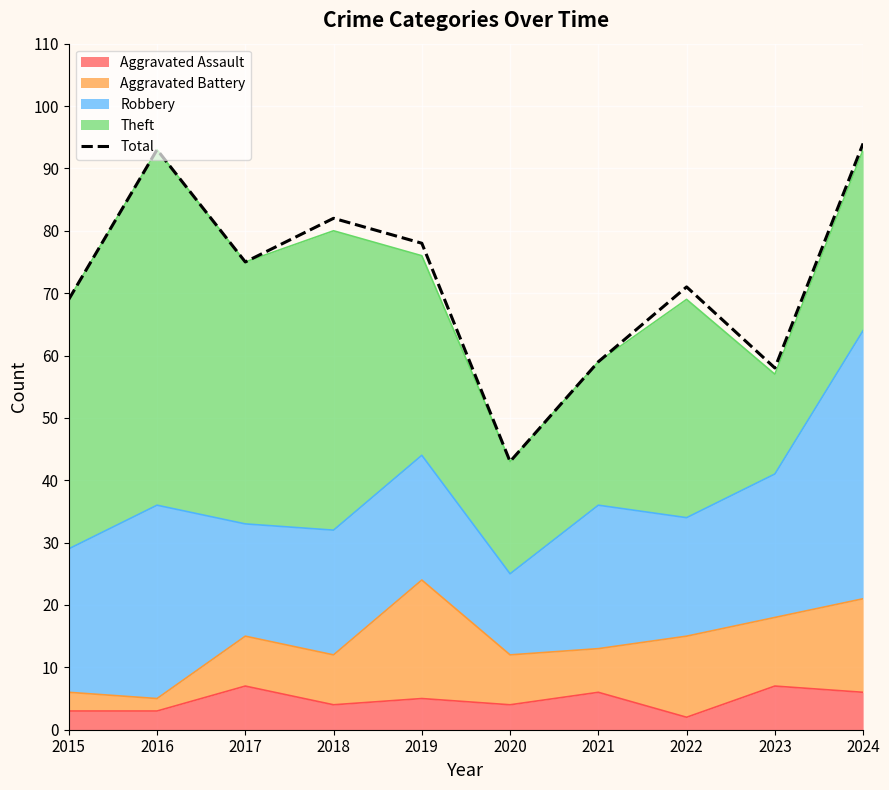

List the labels in order of value, largest first.

2024, 2016, 2018, 2019, 2017, 2022, 2015, 2021, 2023, 2020